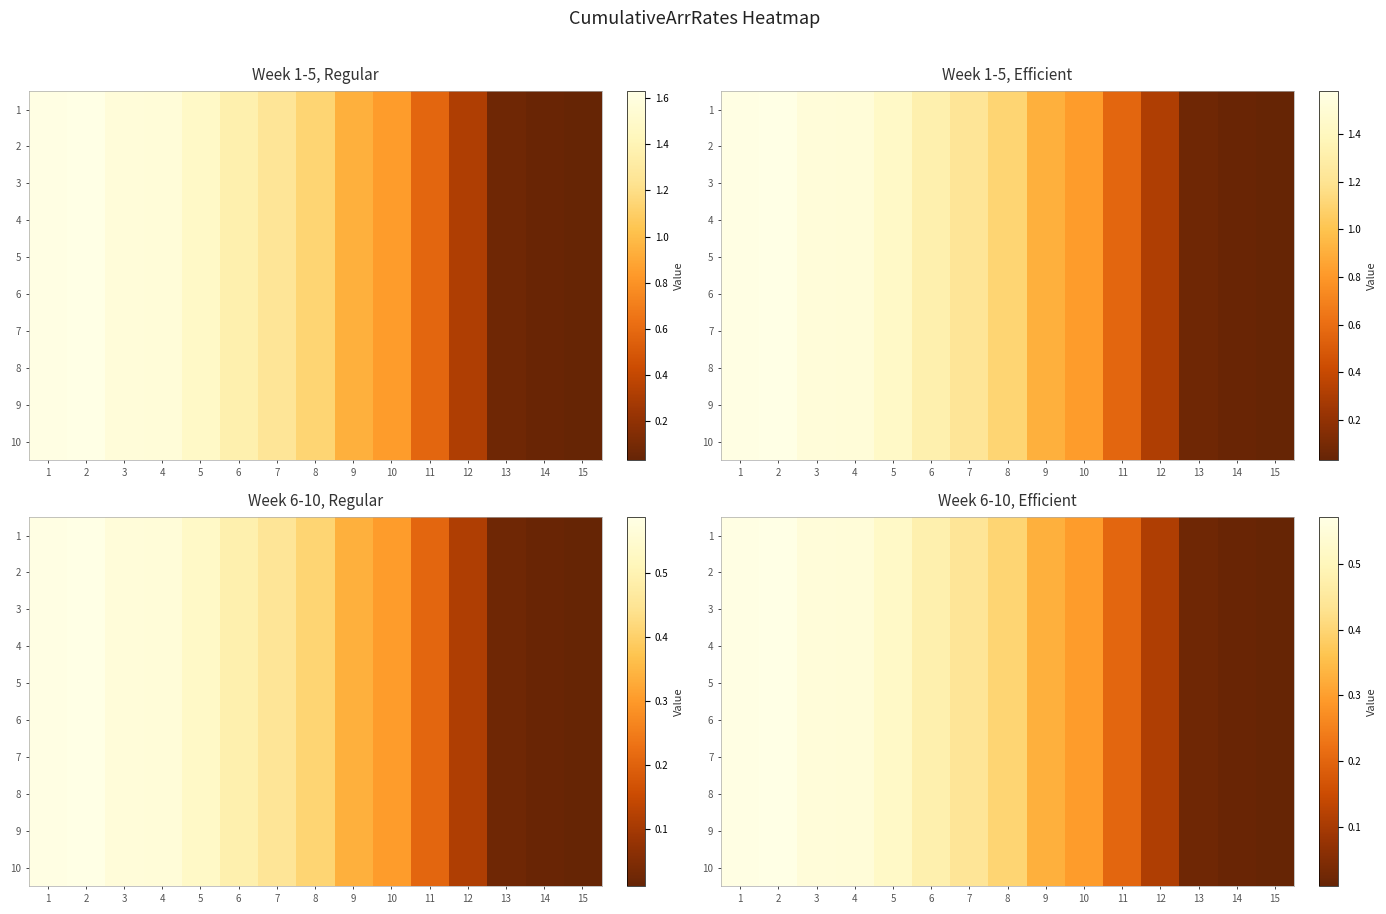

At how many categories does at least one series exceed 0?

15